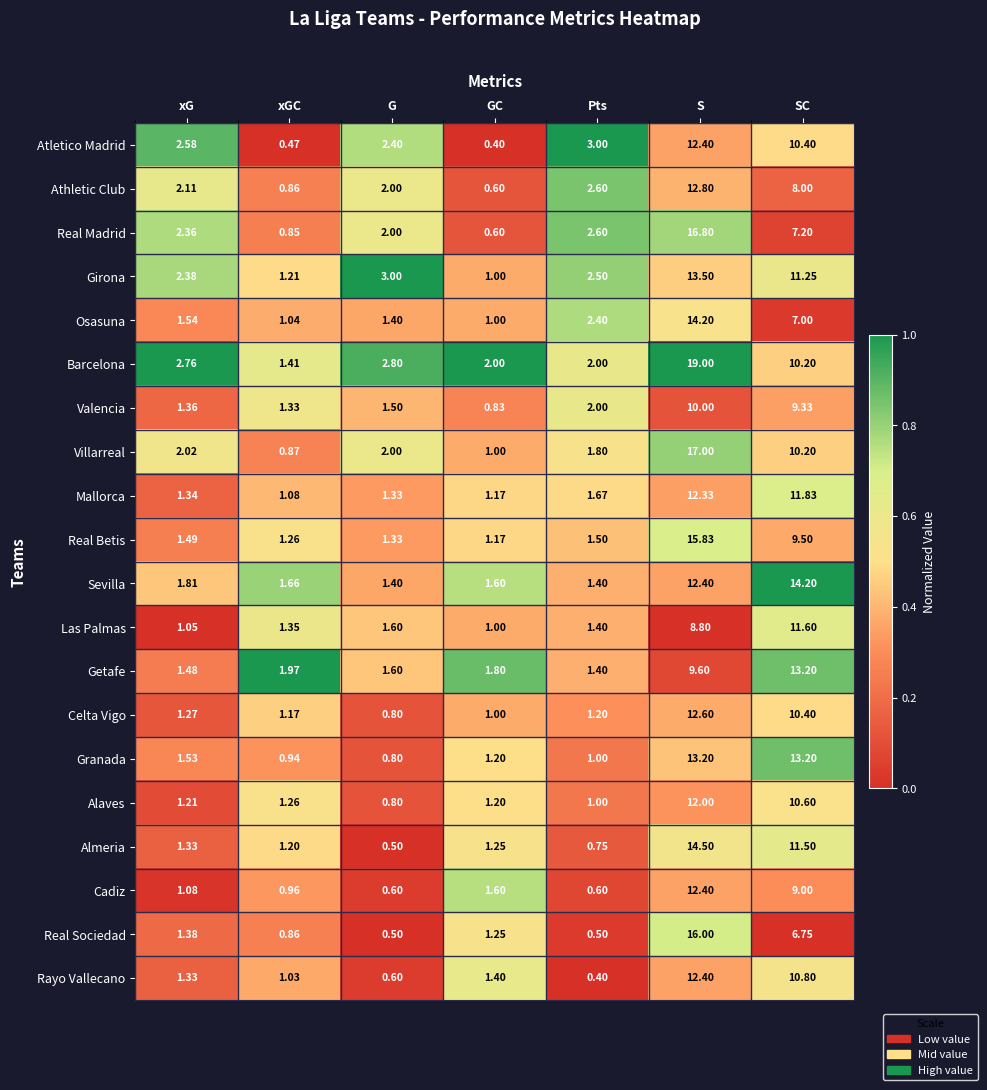

List the labels in order of Valencia value, largest first.

S, SC, Pts, G, xG, xGC, GC